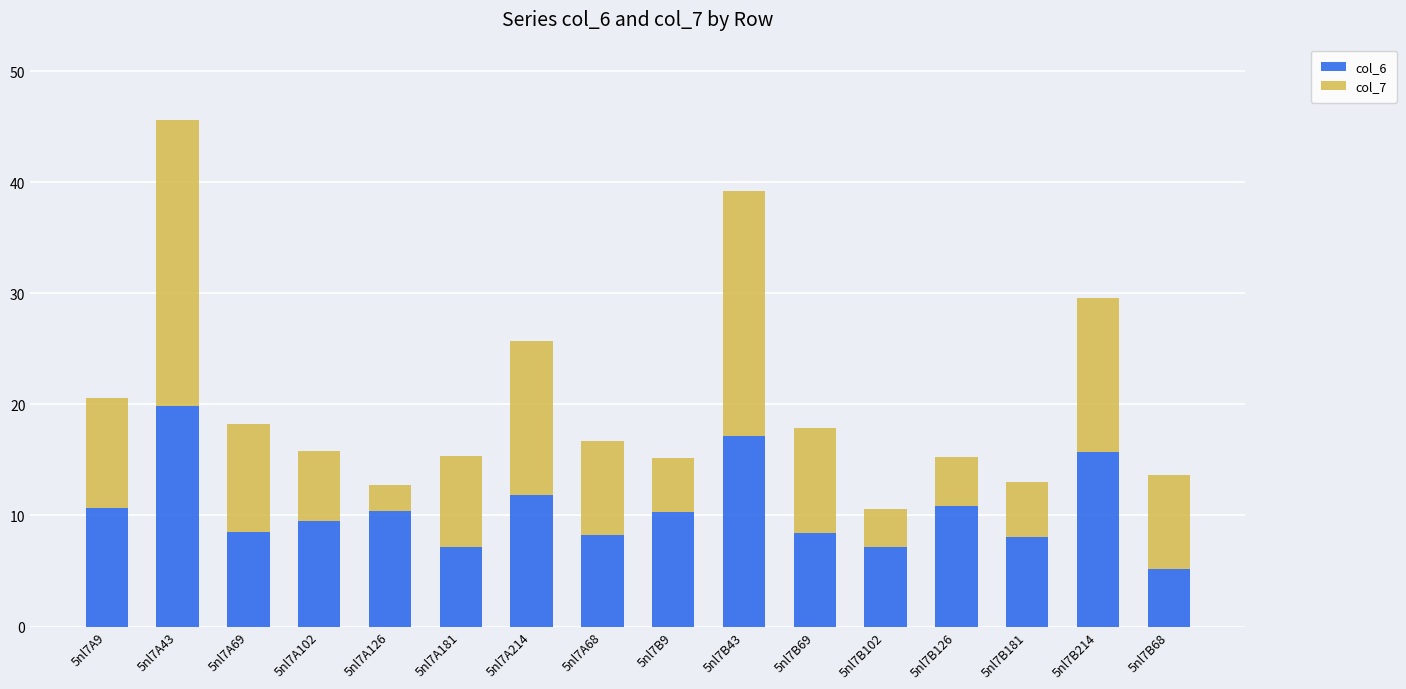

At which label does col_6 reach its peak?

5nl7A43